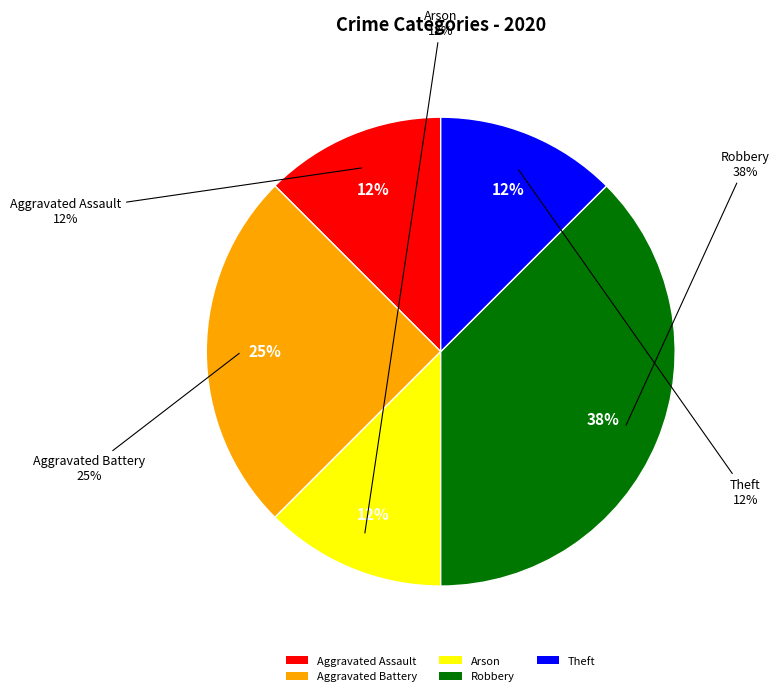

What is the change in value from Aggravated Battery to Robbery?

+1